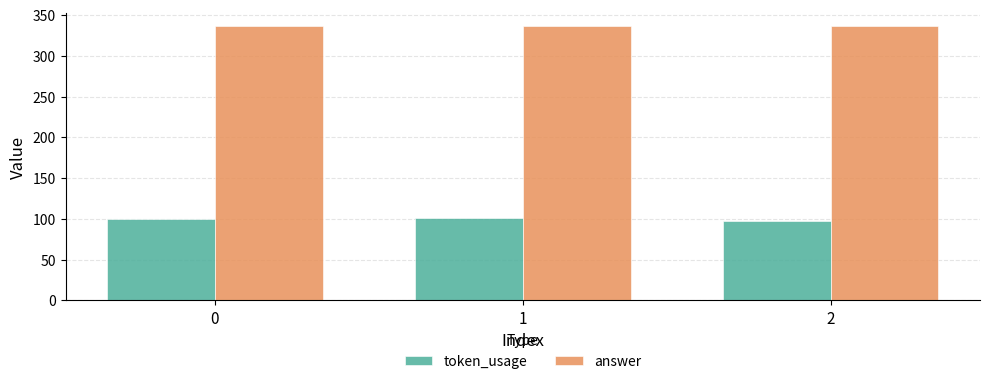

Rank the series by their maximum value, from lowest to highest.

token_usage, answer